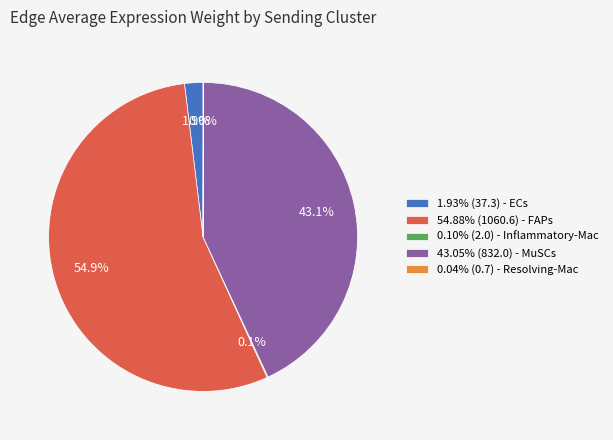

What percentage do 43.05% (832.0) - MuSCs and 1.93% (37.3) - ECs together represent?

45.0%